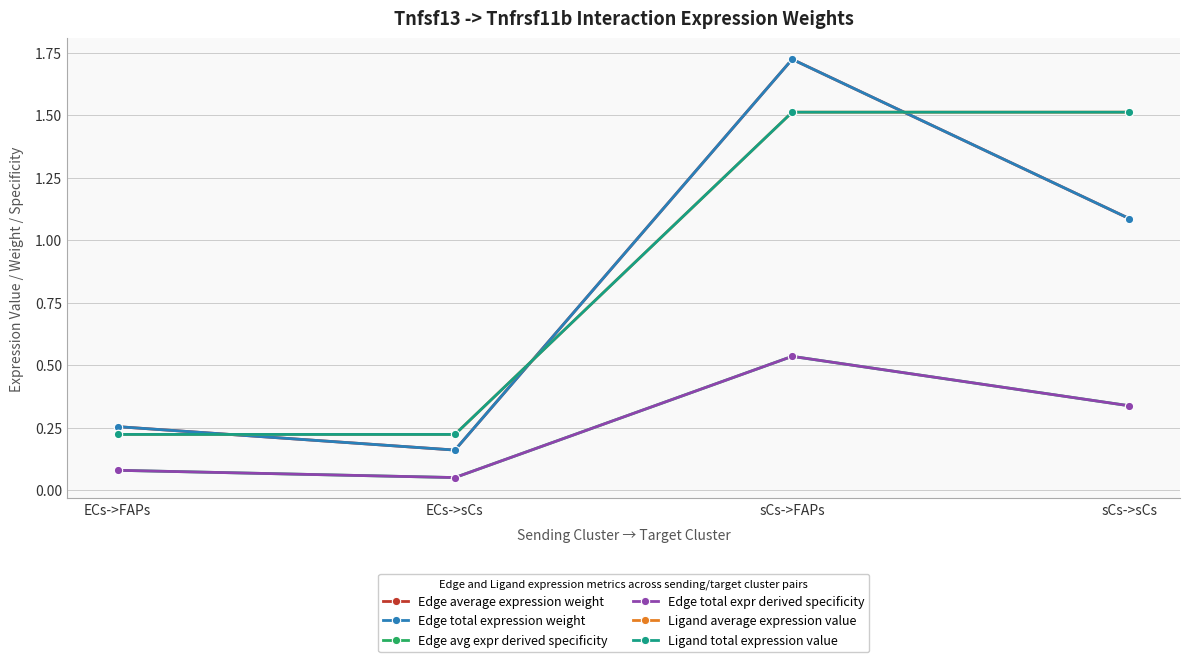

Does the chart have visible grid lines?

Yes